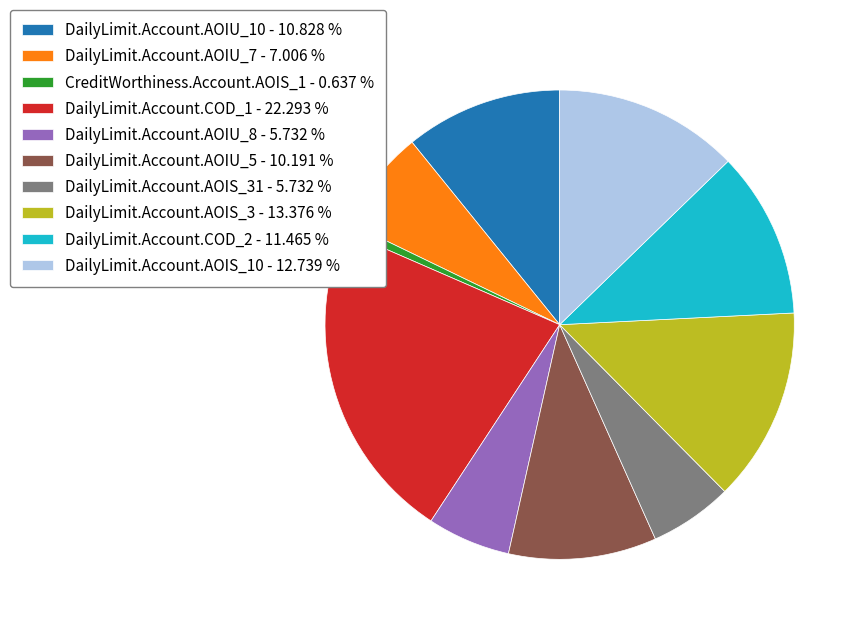

Approximately how many times larger is the value at DailyLimit.Account.AOIS_10 - 12.739 % compared to DailyLimit.Account.AOIS_31 - 5.732 %?

2.2